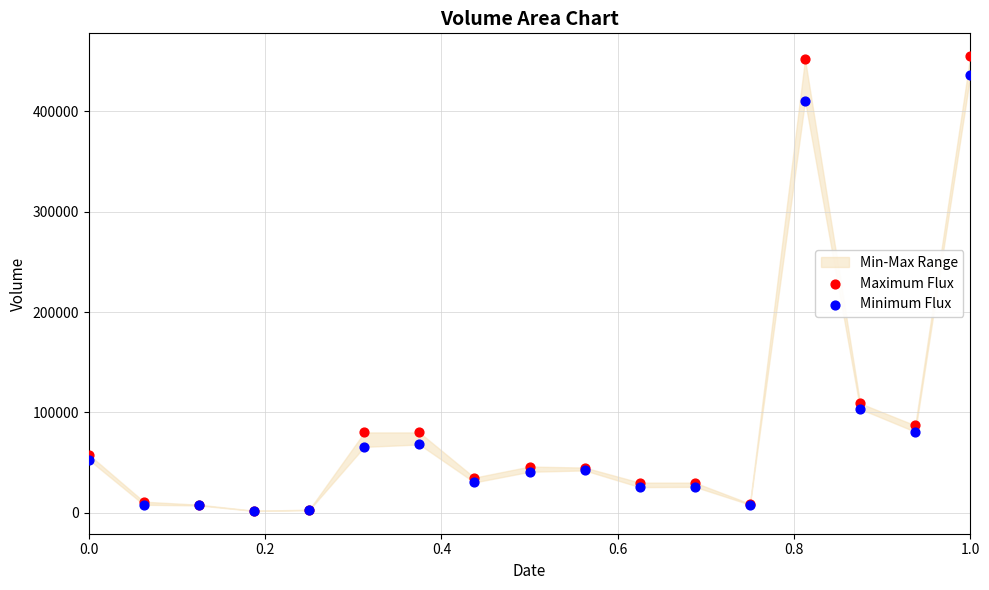

In the Maximum Flux series, what Y value is closest to 228500?

109000